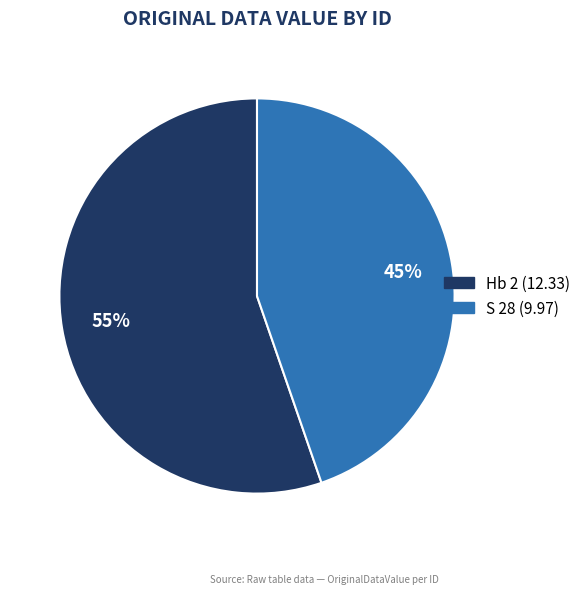

Is it true that S 28 is 45% of the pie?

True